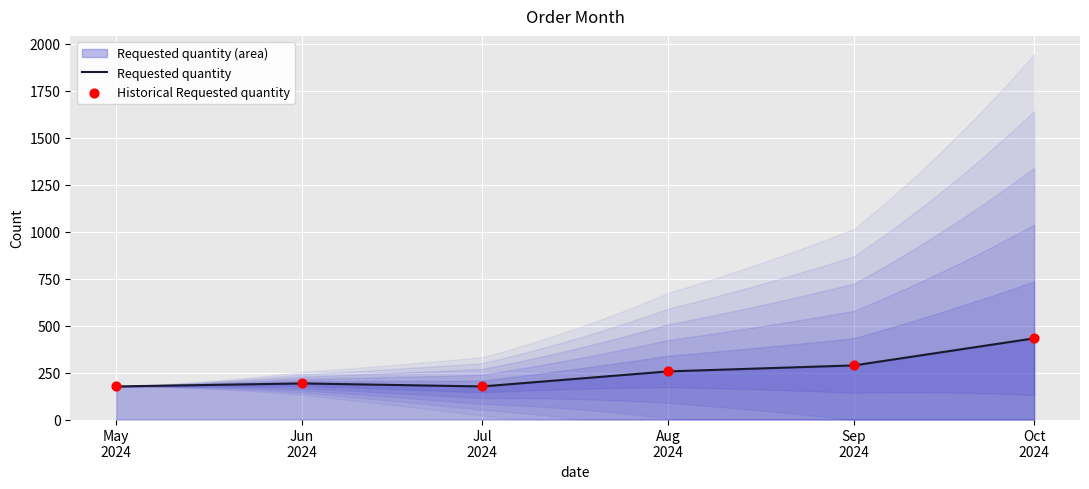

What is the highest value of the Requested quantity series?

432